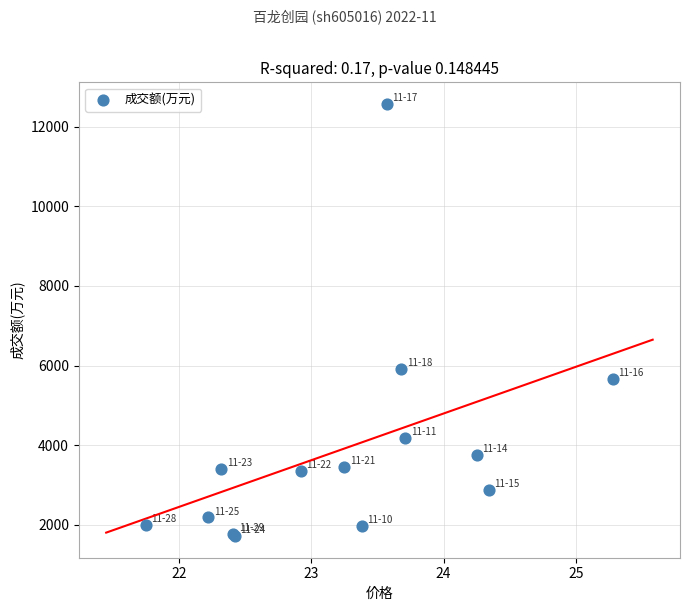

What Y value in the scatter plot is closest to 7142?

5923